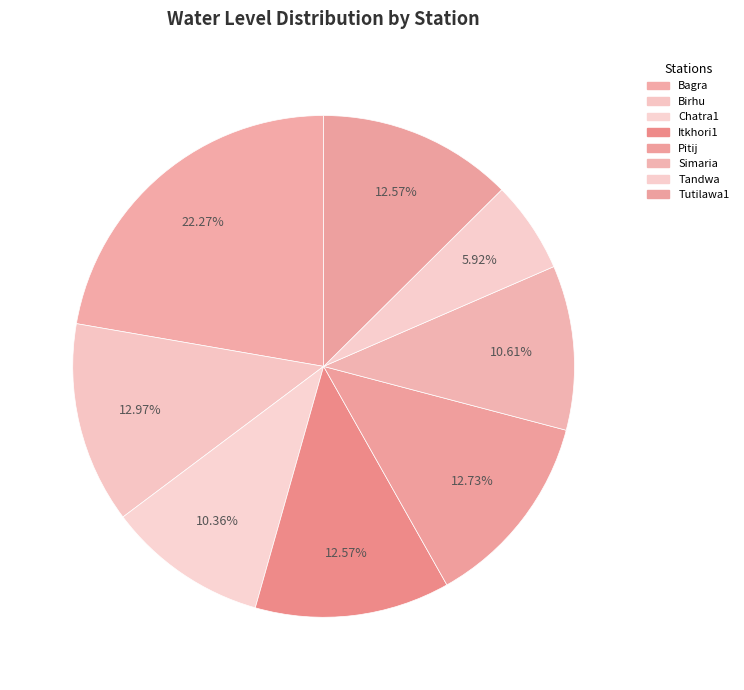

To the nearest percent, what is the difference between the Simaria and Itkhori1 slice percentages?

2%